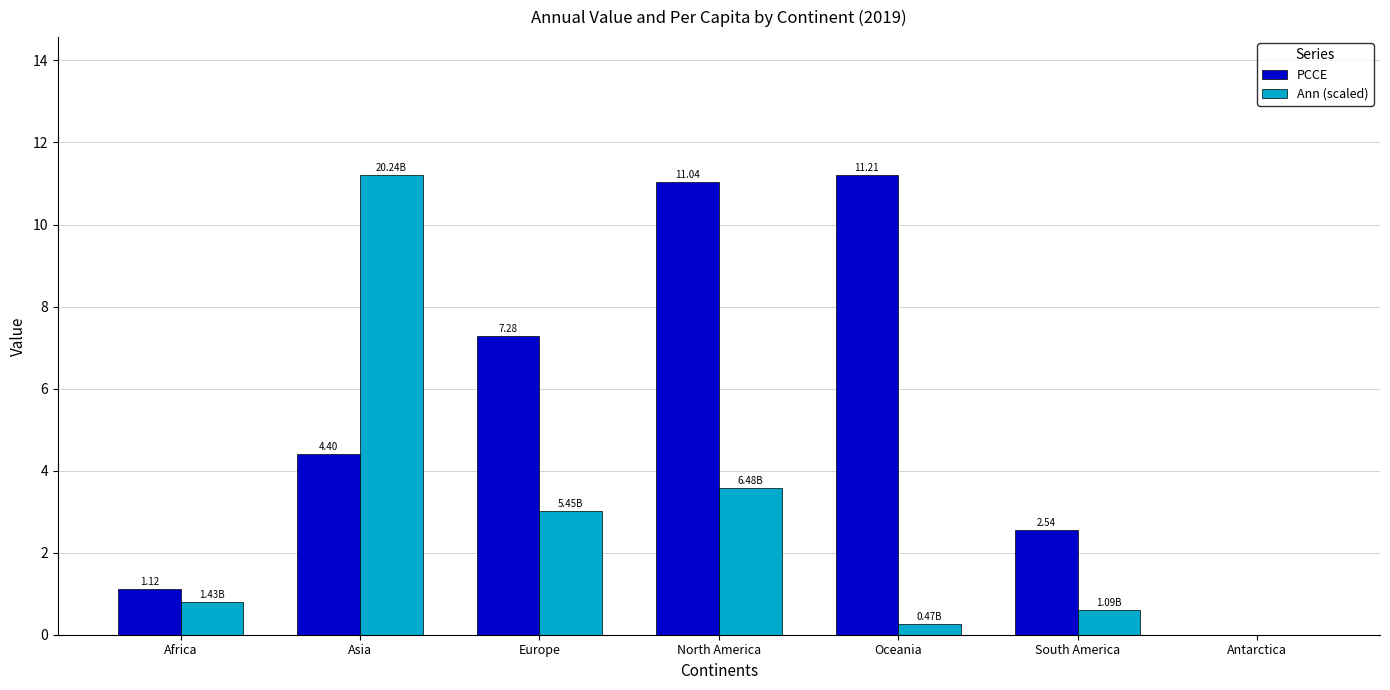

Which series has the largest total across all categories?

PCCE